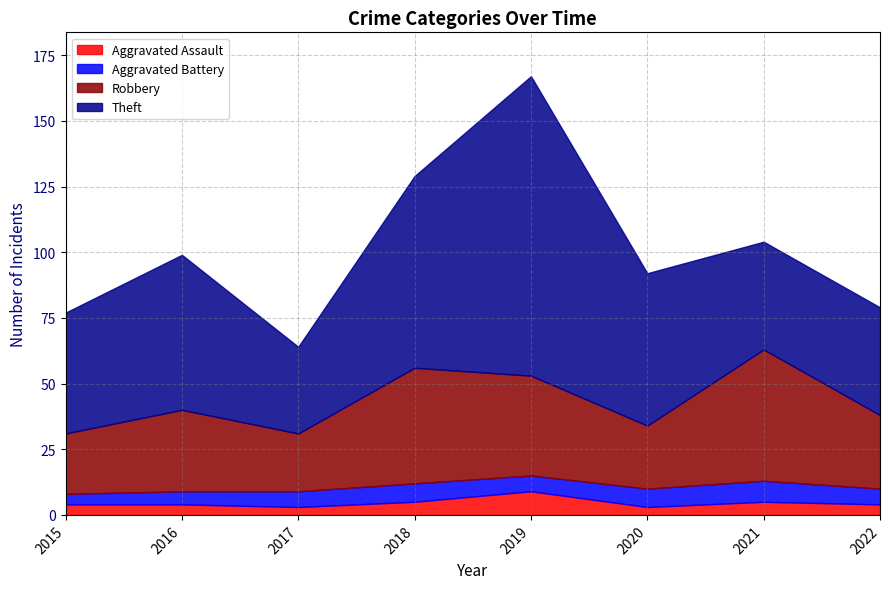

At 2021, list the series in order from smallest to largest.

Aggravated Assault, Aggravated Battery, Theft, Robbery